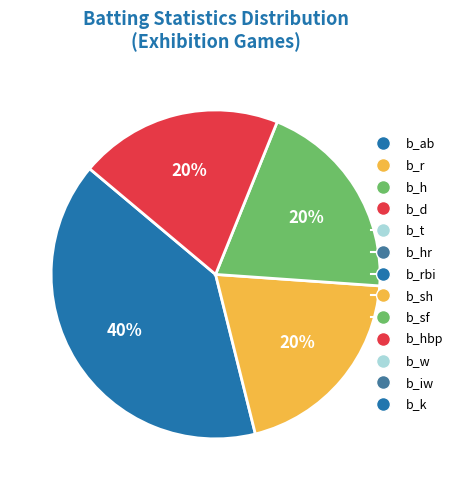

To the nearest percent, what is the difference between the largest and smallest slice percentages?

20%